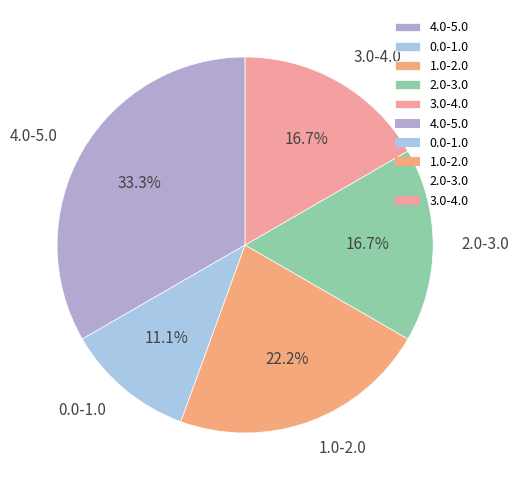

Which category has the smallest portion of the pie?

0.0-1.0